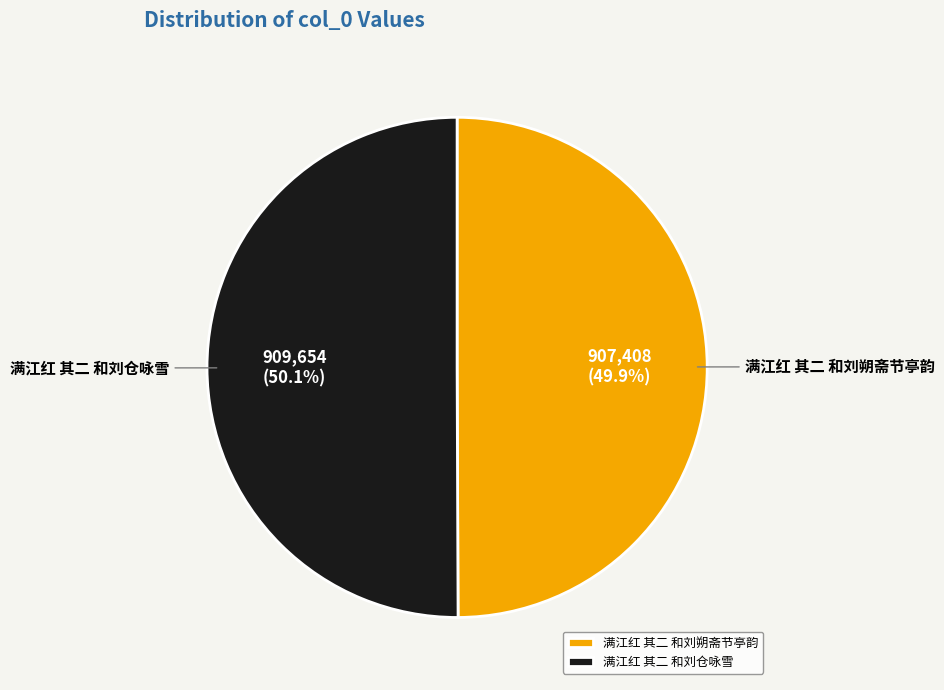

To the nearest percent, what portion does 满江红 其二 和刘朔斋节亭韵 represent?

50%